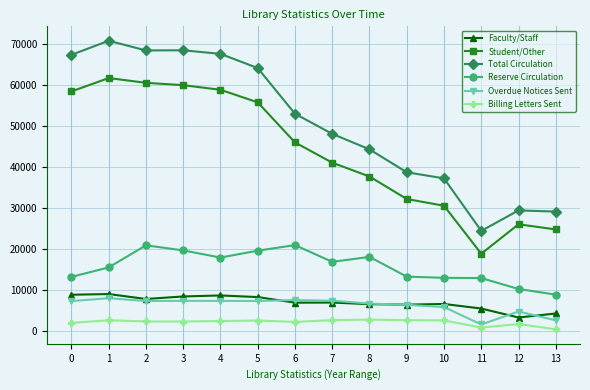

What is the minimum value shown in the chart?

486